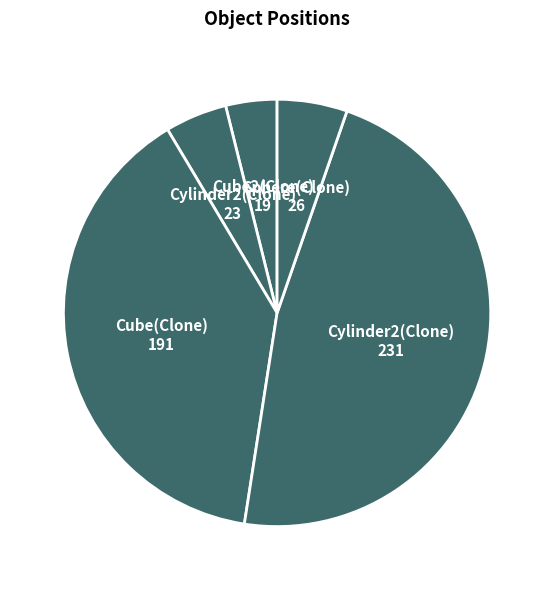

To the nearest percent, what is the difference between the largest and smallest slice percentages?

43%